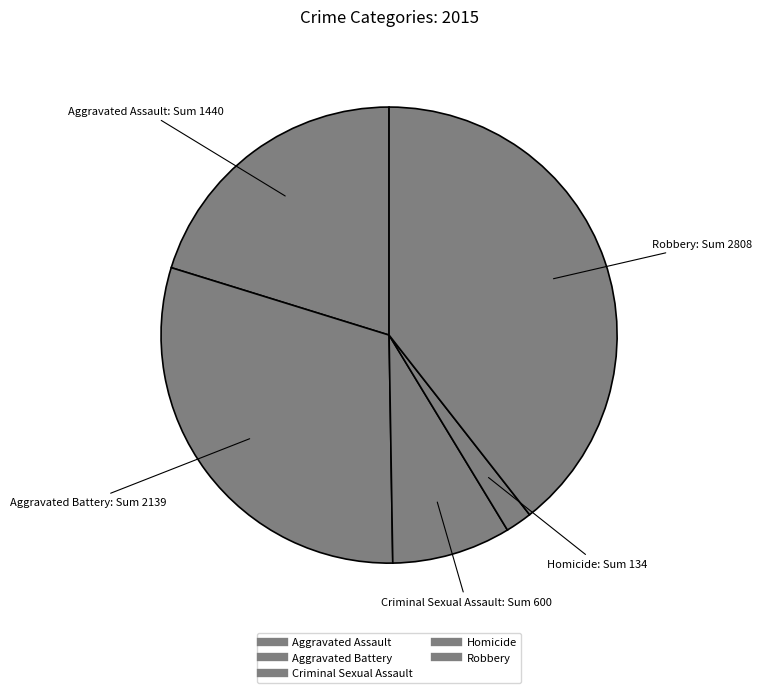

How much of the chart is everything except Robbery?

60.6%